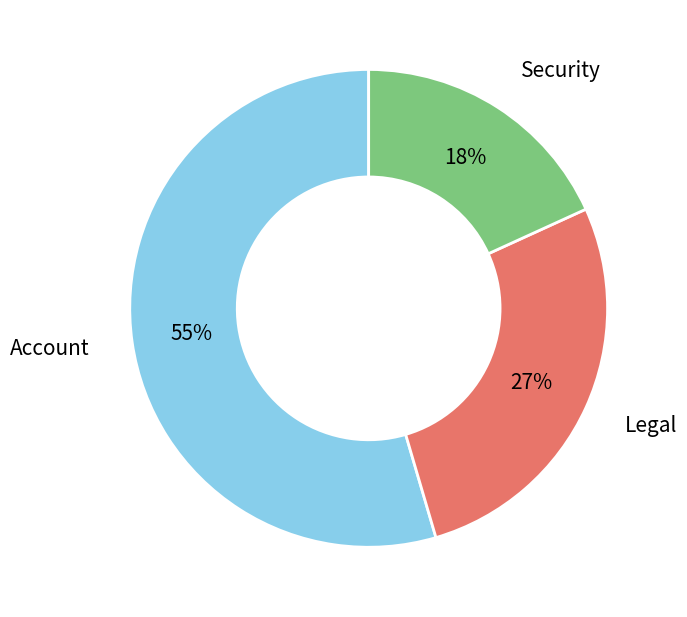

Count the number of slices in the pie.

3